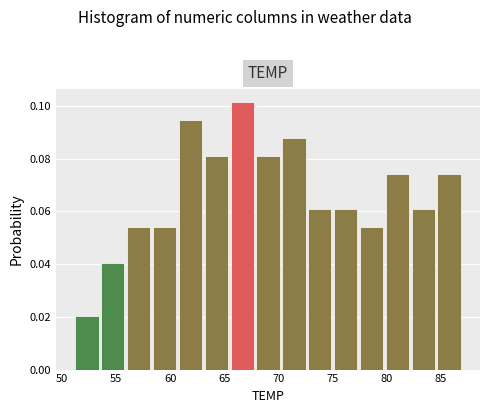

Which range on the x-axis has the tallest bar?

65.5 to 68.0